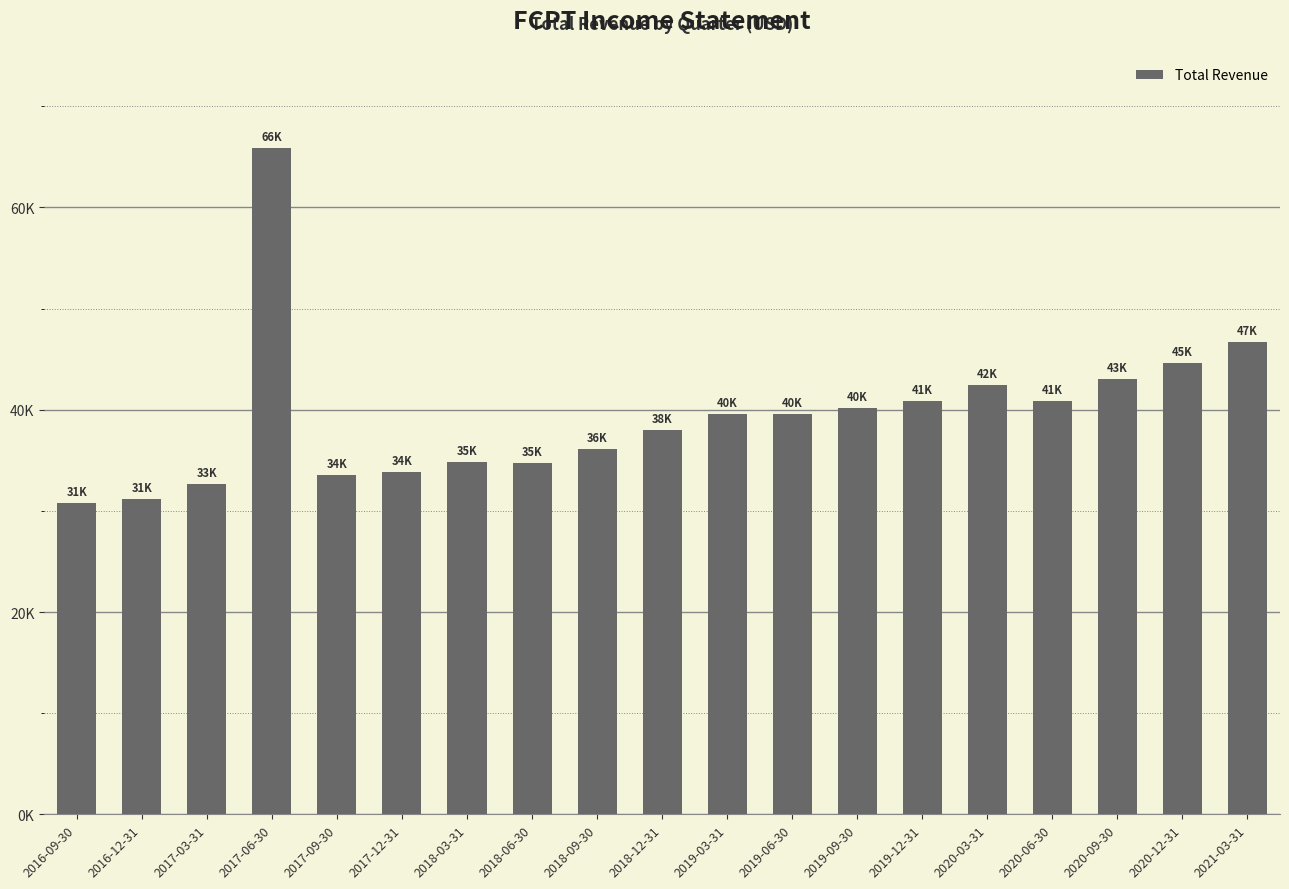

How many data points does each series have?

19